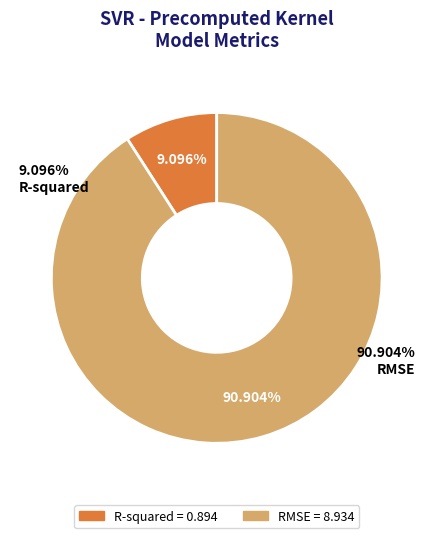

Does RMSE represent more than half of the total?

Yes